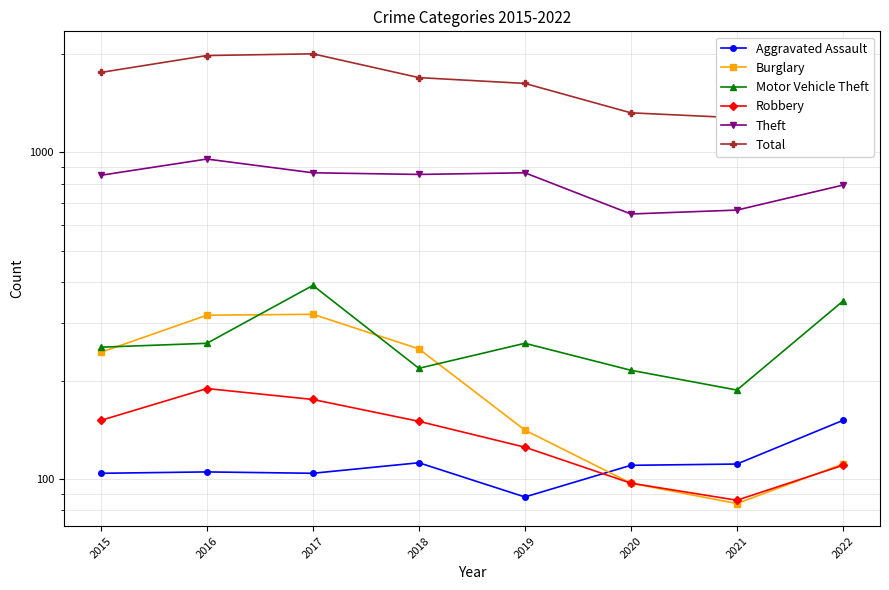

At which category is the sum across all series the highest?

2017